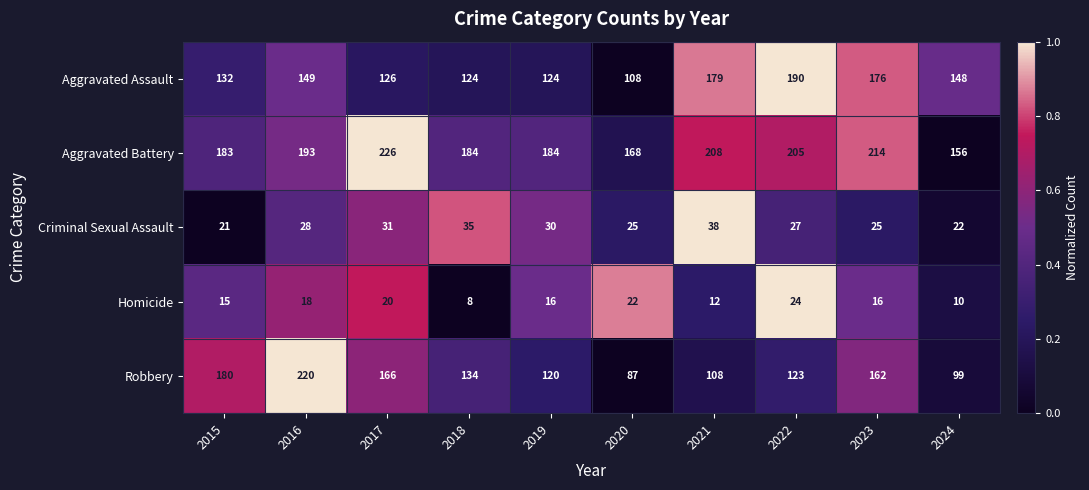

Which series has the largest total across all categories?

Aggravated Battery